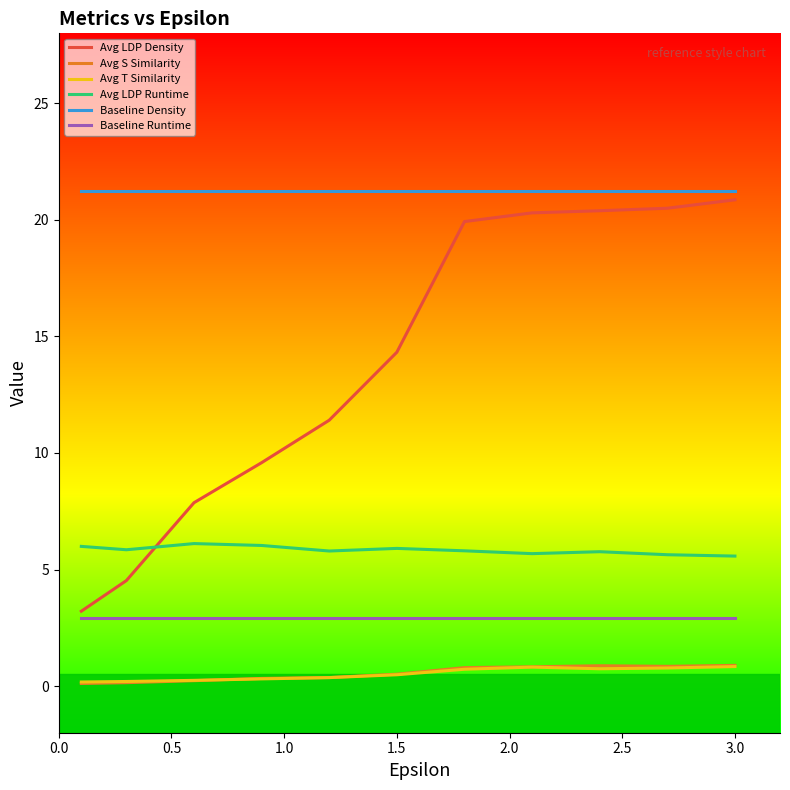

Which series has the largest total across all categories?

Baseline Density